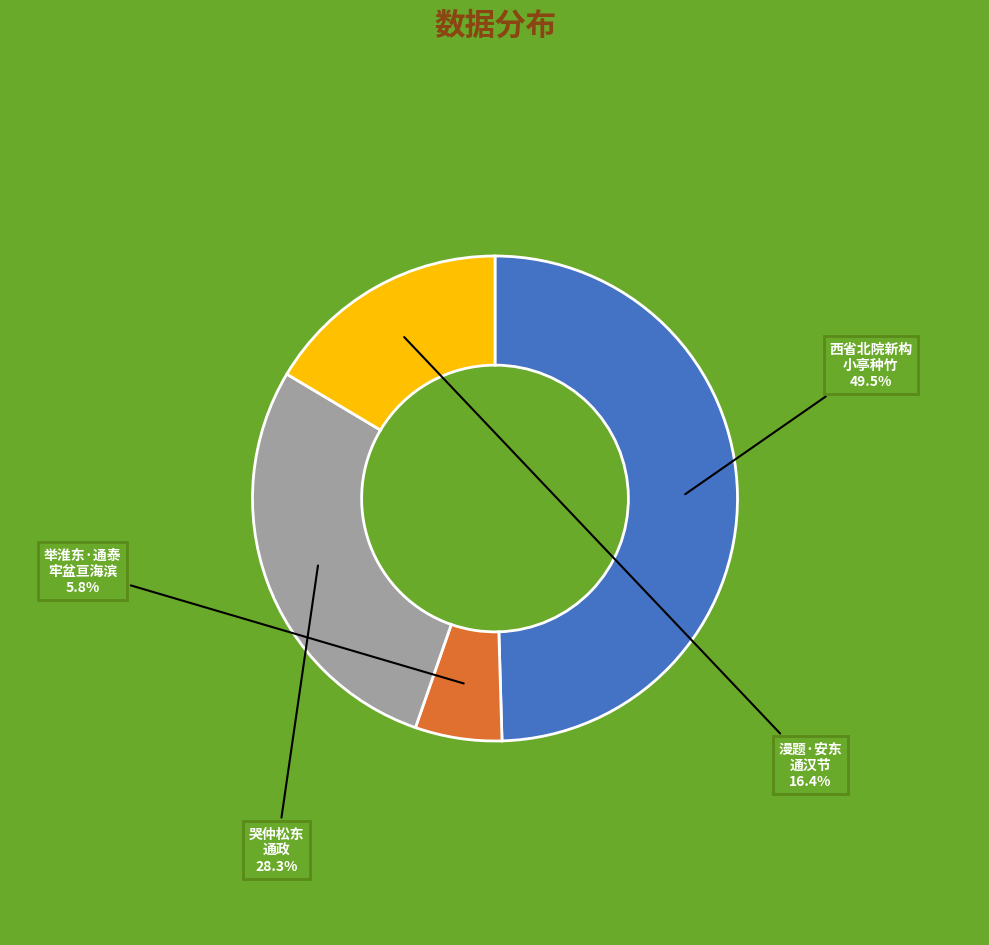

Count the number of slices in the pie.

4